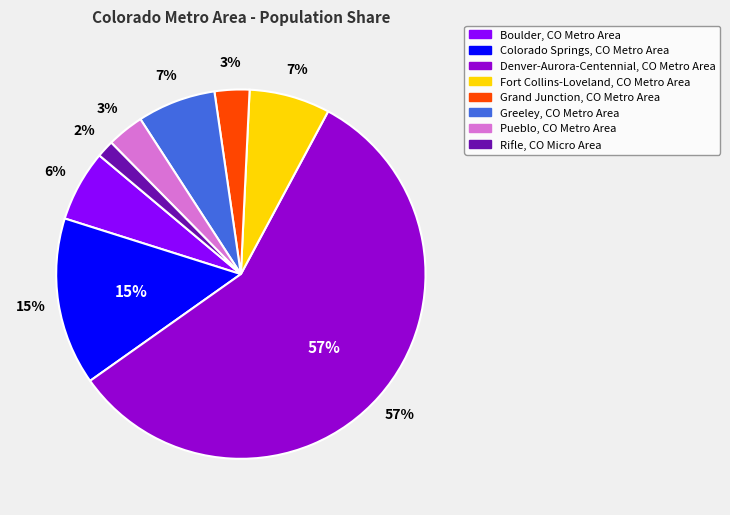

What is the majority slice?

Denver-Aurora-Centennial, CO Metro Area